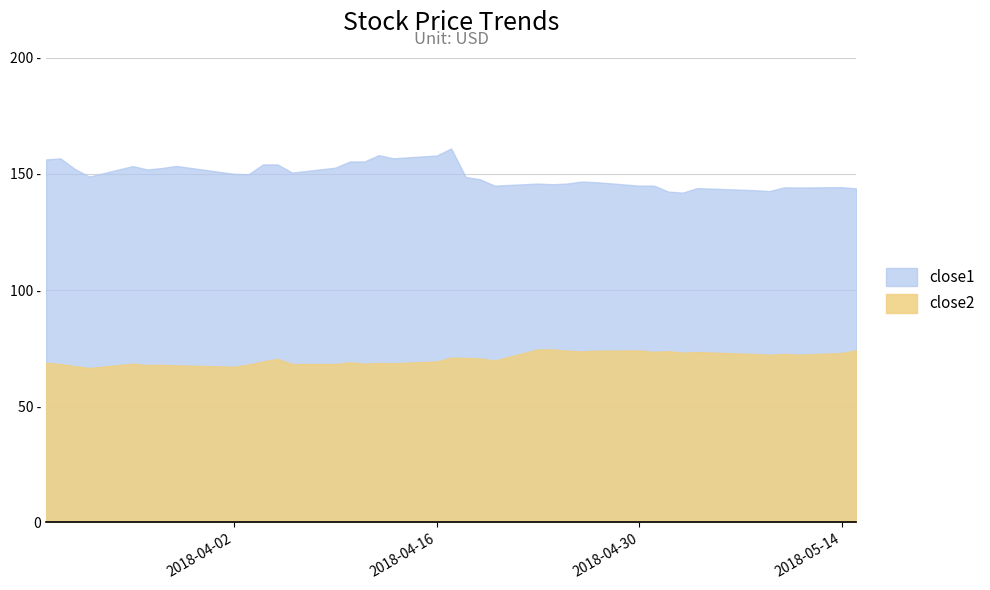

What is the sum of the close2 values at 2018-05-01 and 2018-04-04?

142.7